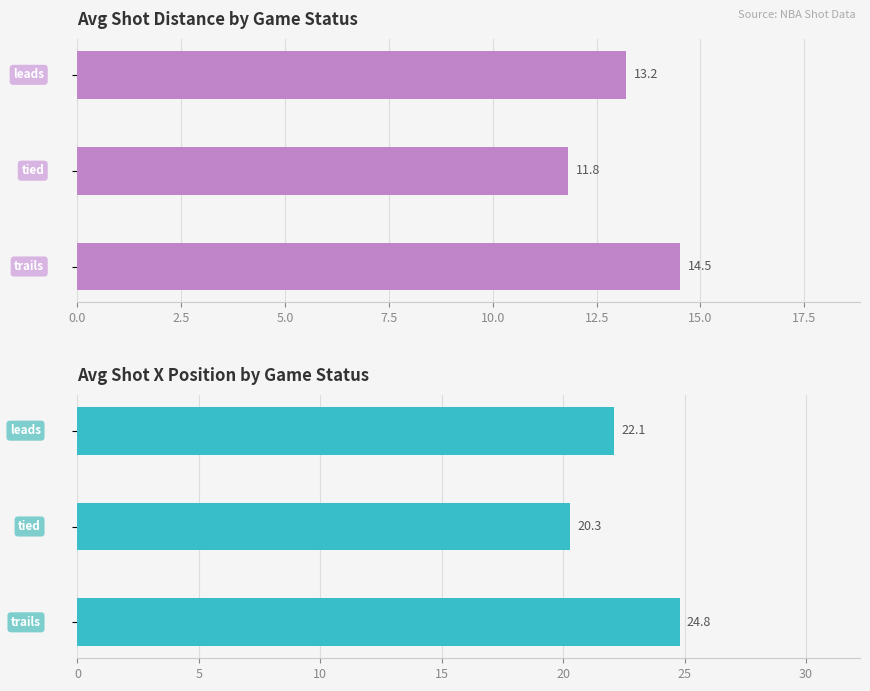

Reading left to right, extract all data points from this chart.

Avg Distance (ft): 13.2	11.8	14.5
Avg ShotX: 22.1	20.3	24.8